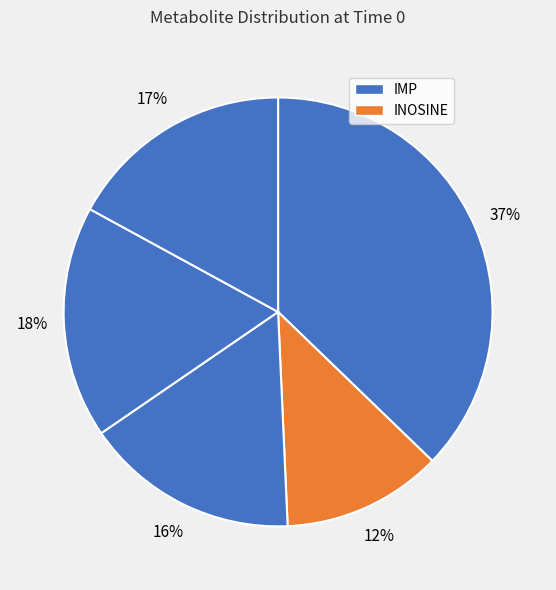

Does any single category account for the majority?

No